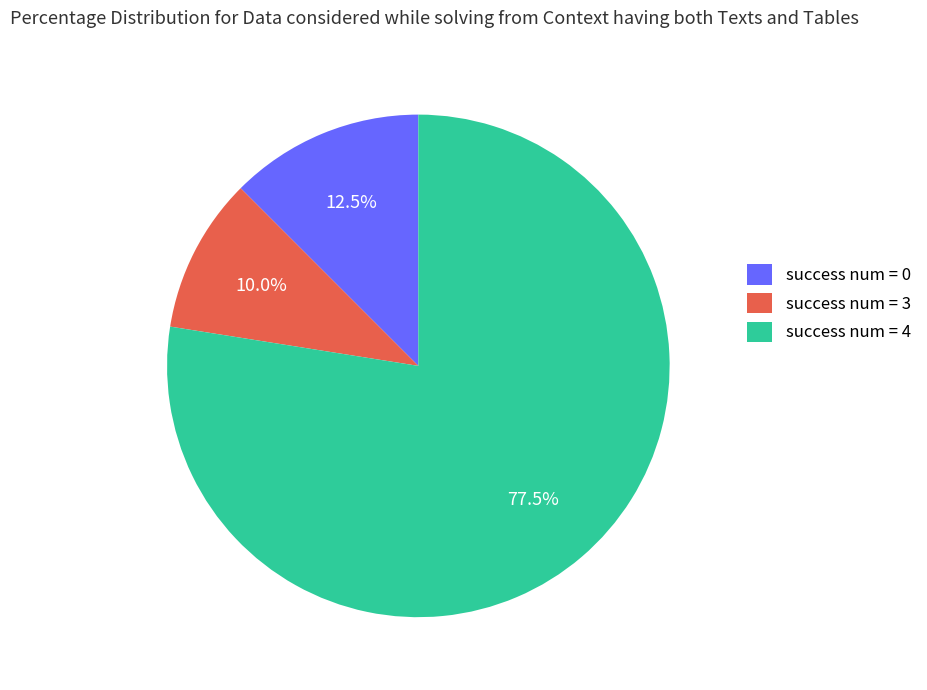

Rank the categories by value from highest to lowest.

success num = 4, success num = 0, success num = 3